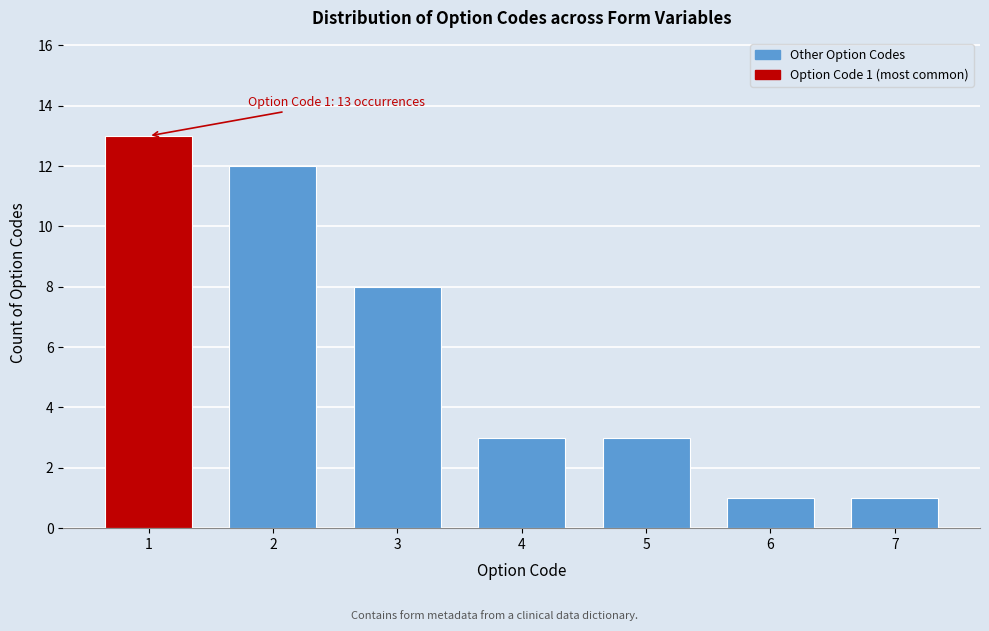

Reading left to right, extract all data points from this chart.

13	12	8	3	3	1	1